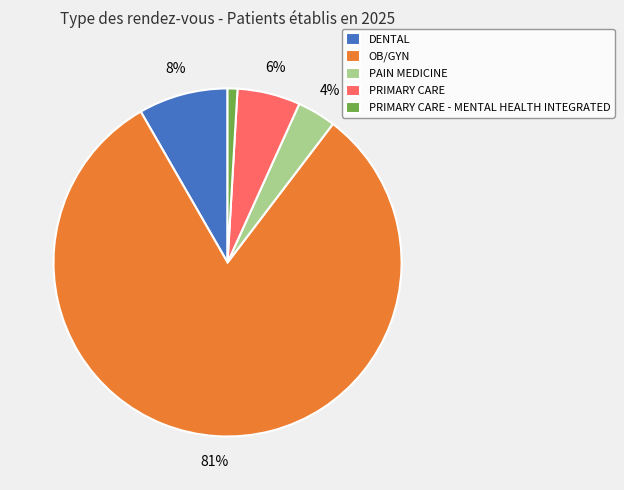

What is the largest slice in the pie chart?

OB/GYN